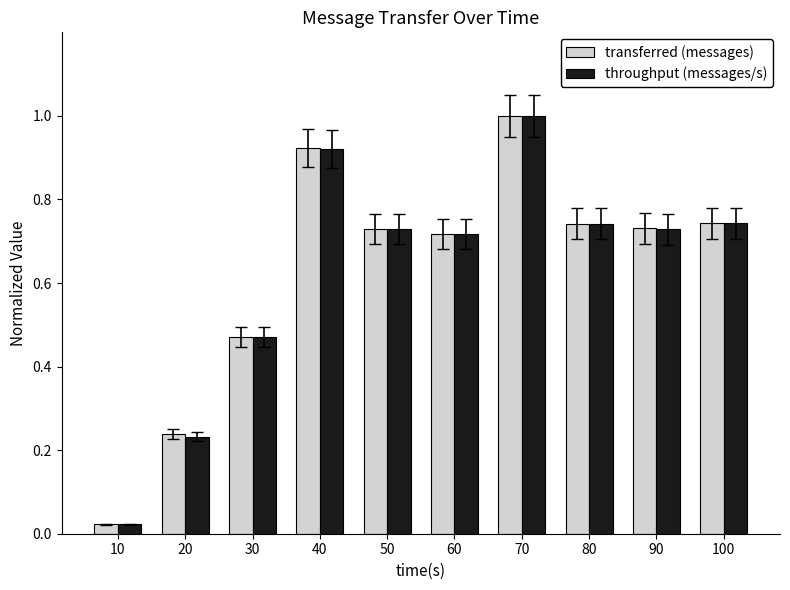

How many bars are there in each group?

2